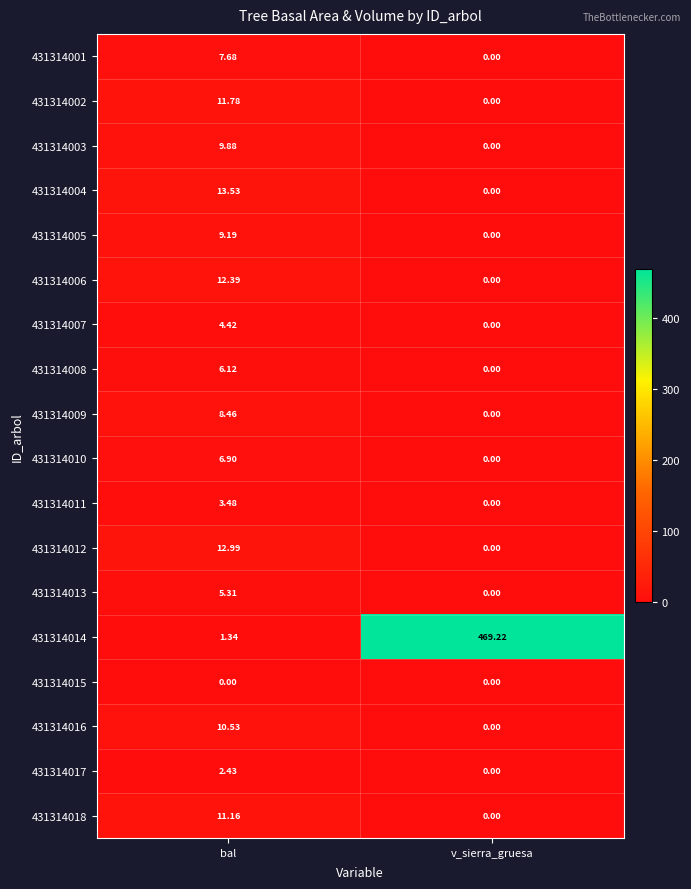

How many series are shown in this chart?

18